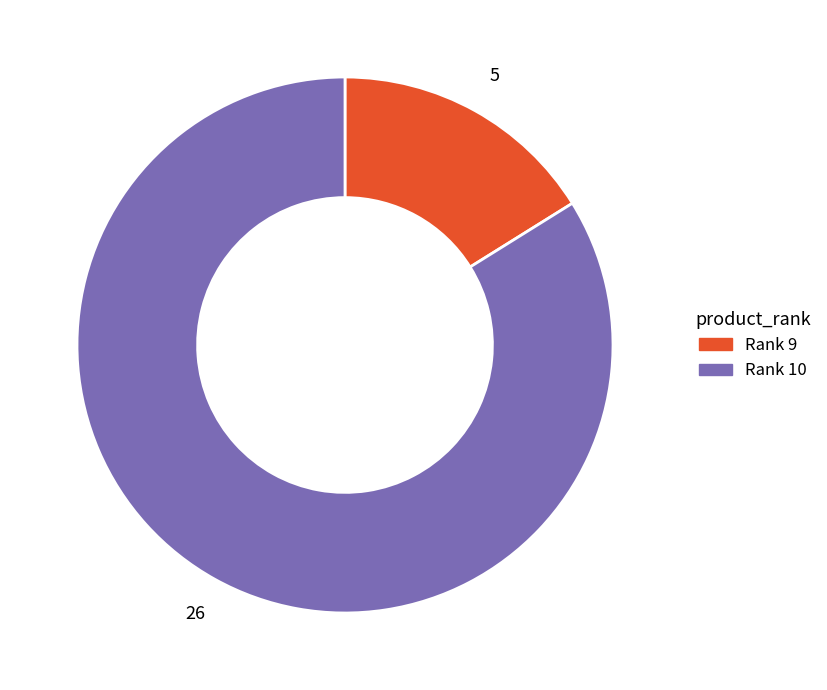

Does Rank 9 represent more than half of the total?

No